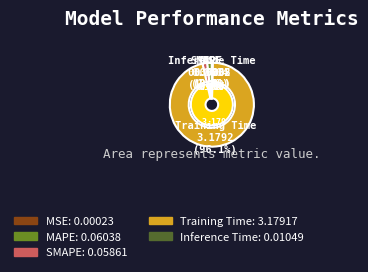

To the nearest percent, what is the average slice percentage?

20%